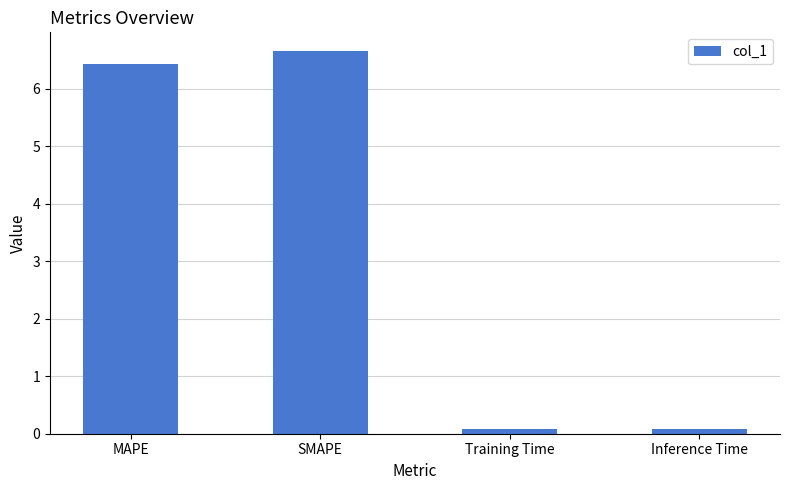

Between Inference Time and SMAPE, which is larger?

SMAPE